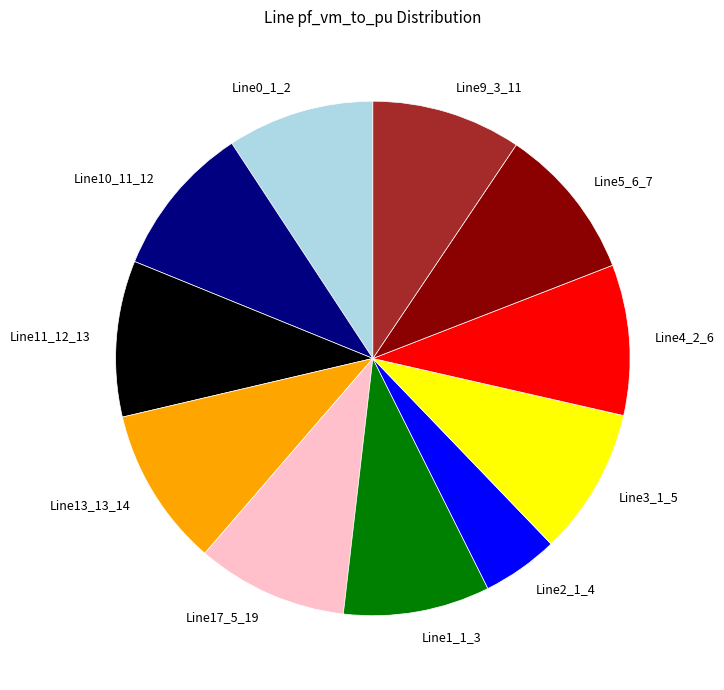

Do Line17_5_19 and Line1_1_3 together represent more than half of the pie?

No